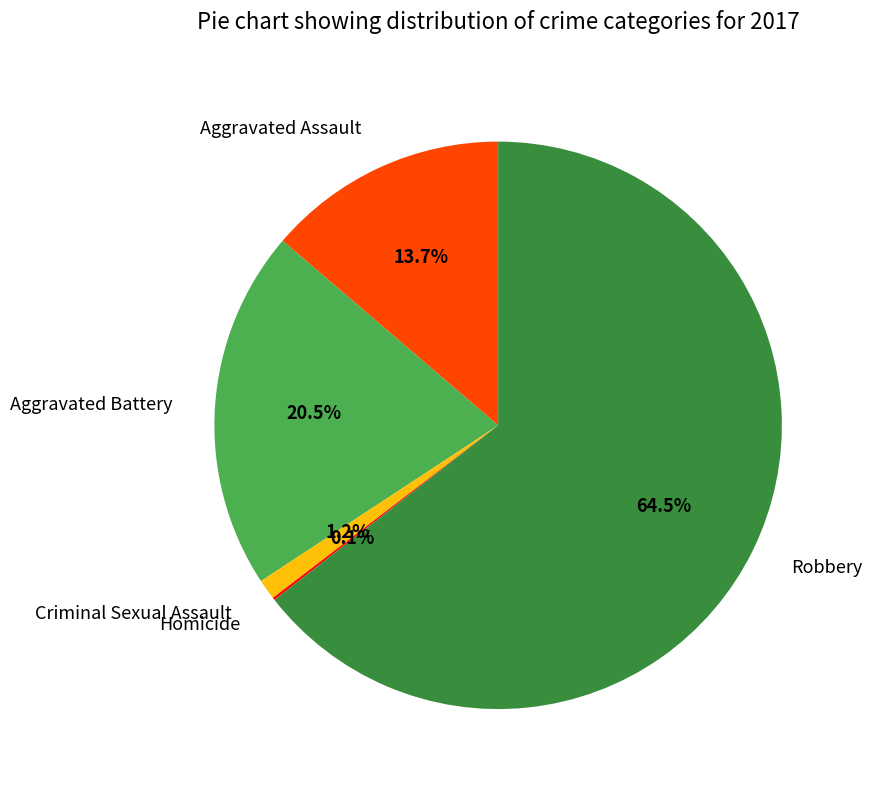

The Aggravated Battery slice represents 32% of the pie. True or false?

False